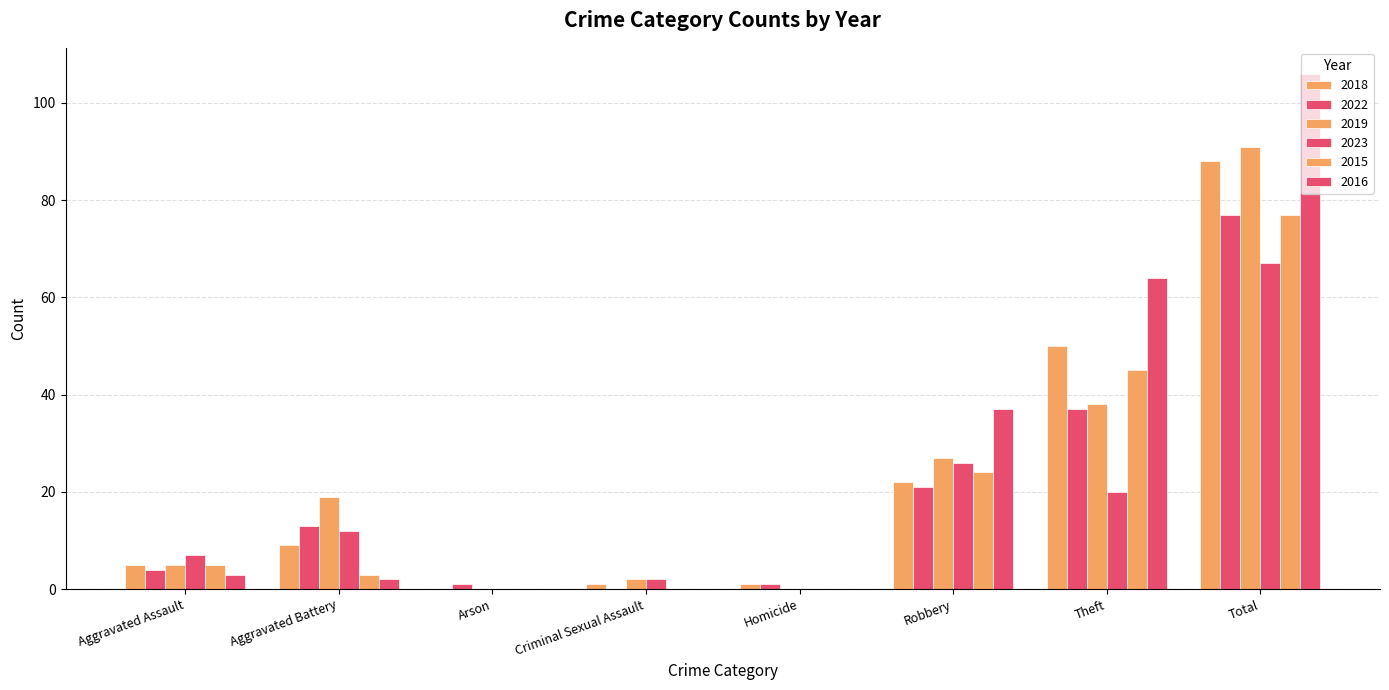

What is the difference between the second highest and second lowest values in the 2018 series?

49